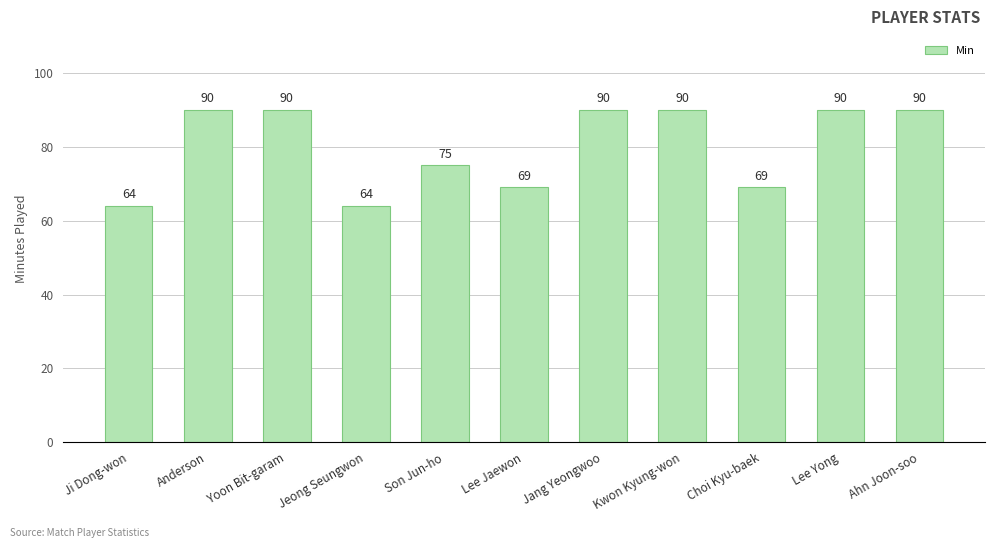

Reading left to right, list all the values displayed in this chart.

64	90	90	64	75	69	90	90	69	90	90